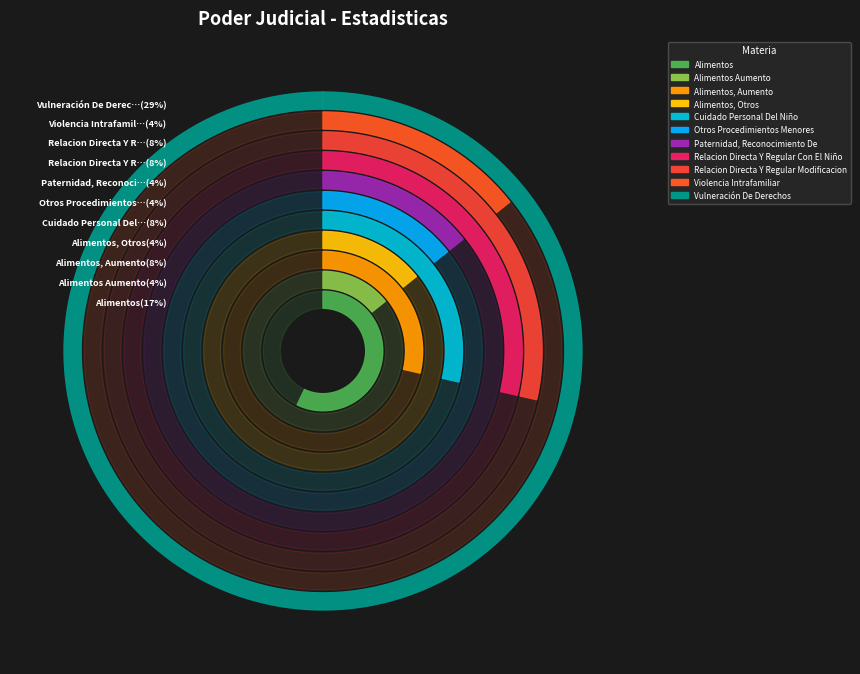

Does Relacion Directa Y Regular Con El Niño represent more than half of the total?

No